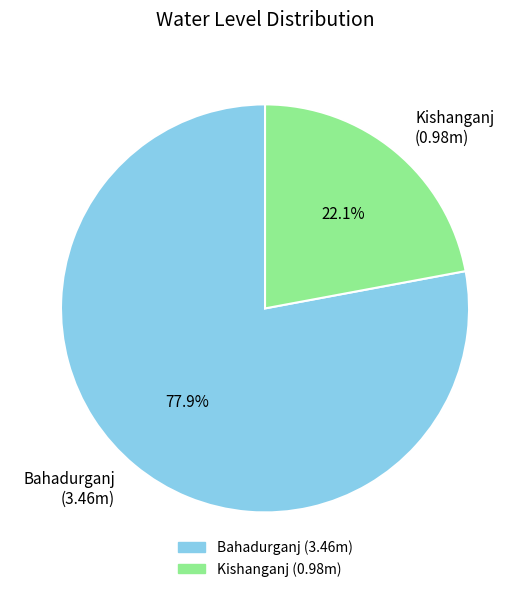

How much of the chart is everything except Bahadurganj?

22.1%